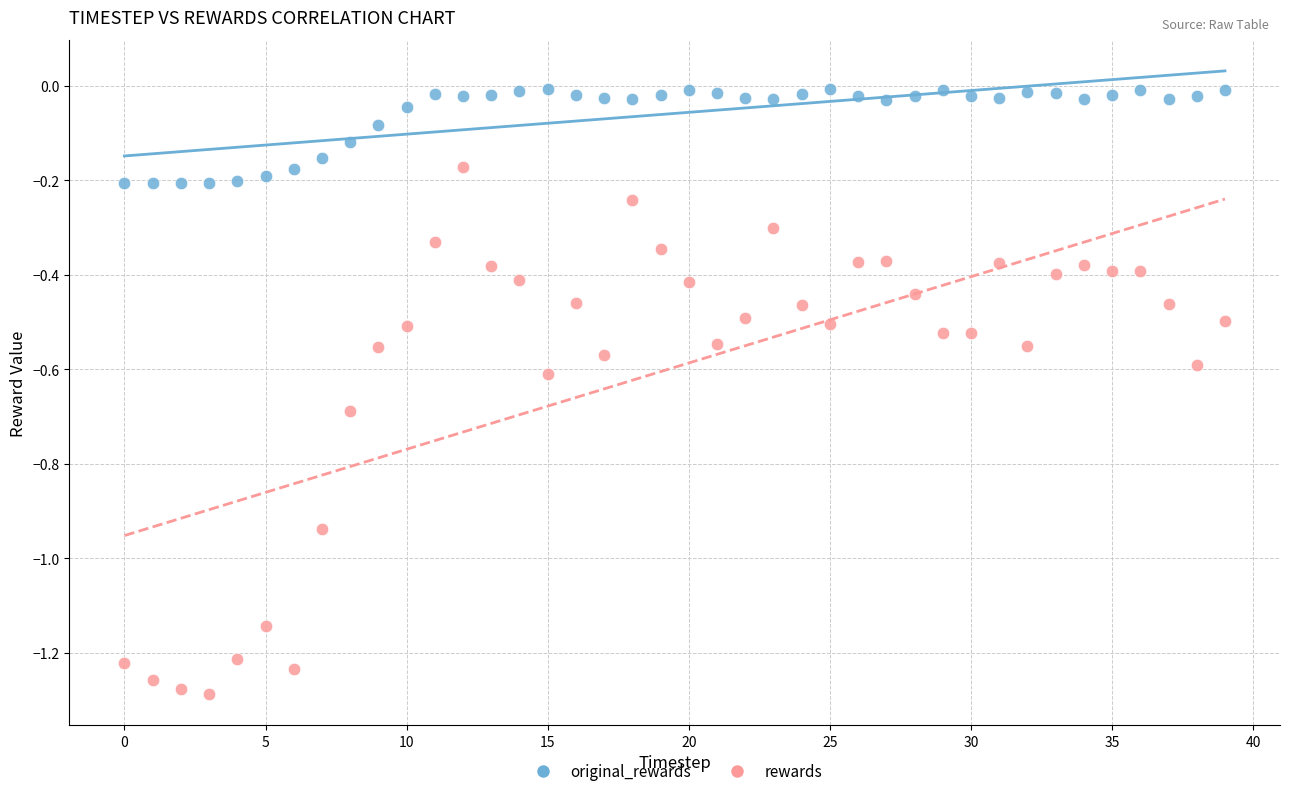

Which series has the largest Y range (max minus min)?

rewards